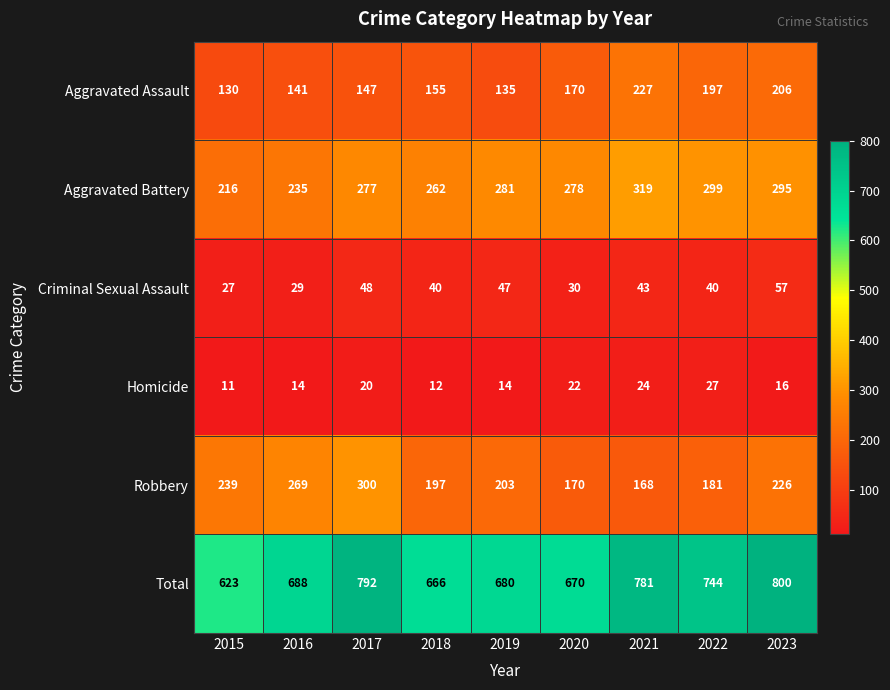

Which category has the lowest value in the Aggravated Assault series?

2015